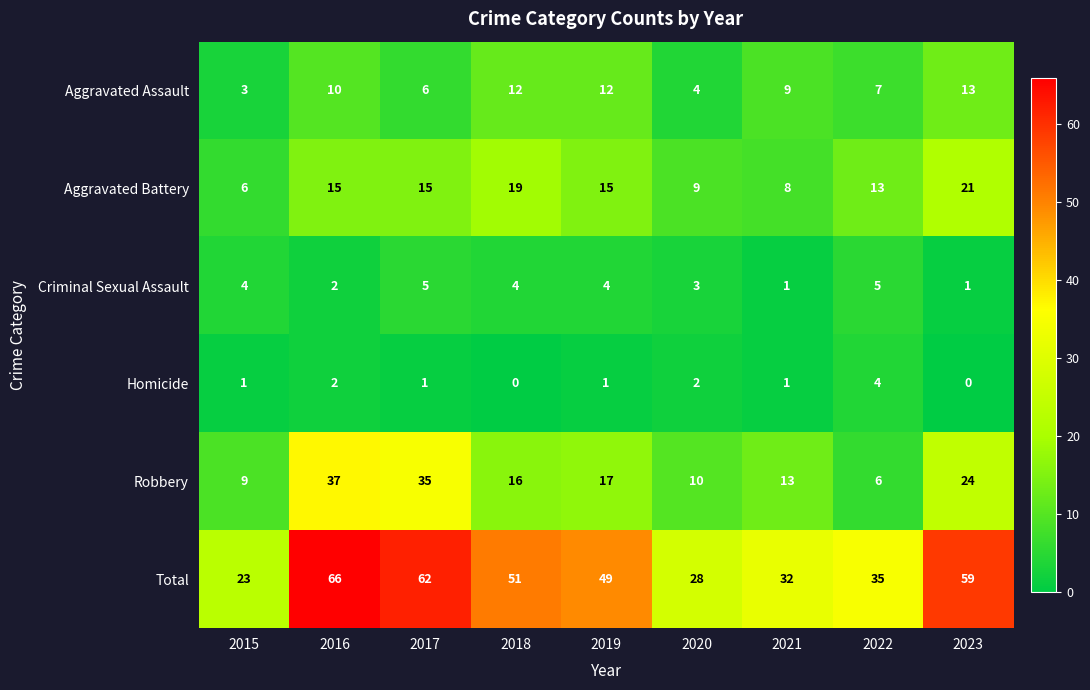

Which series has the largest total across all categories?

Total